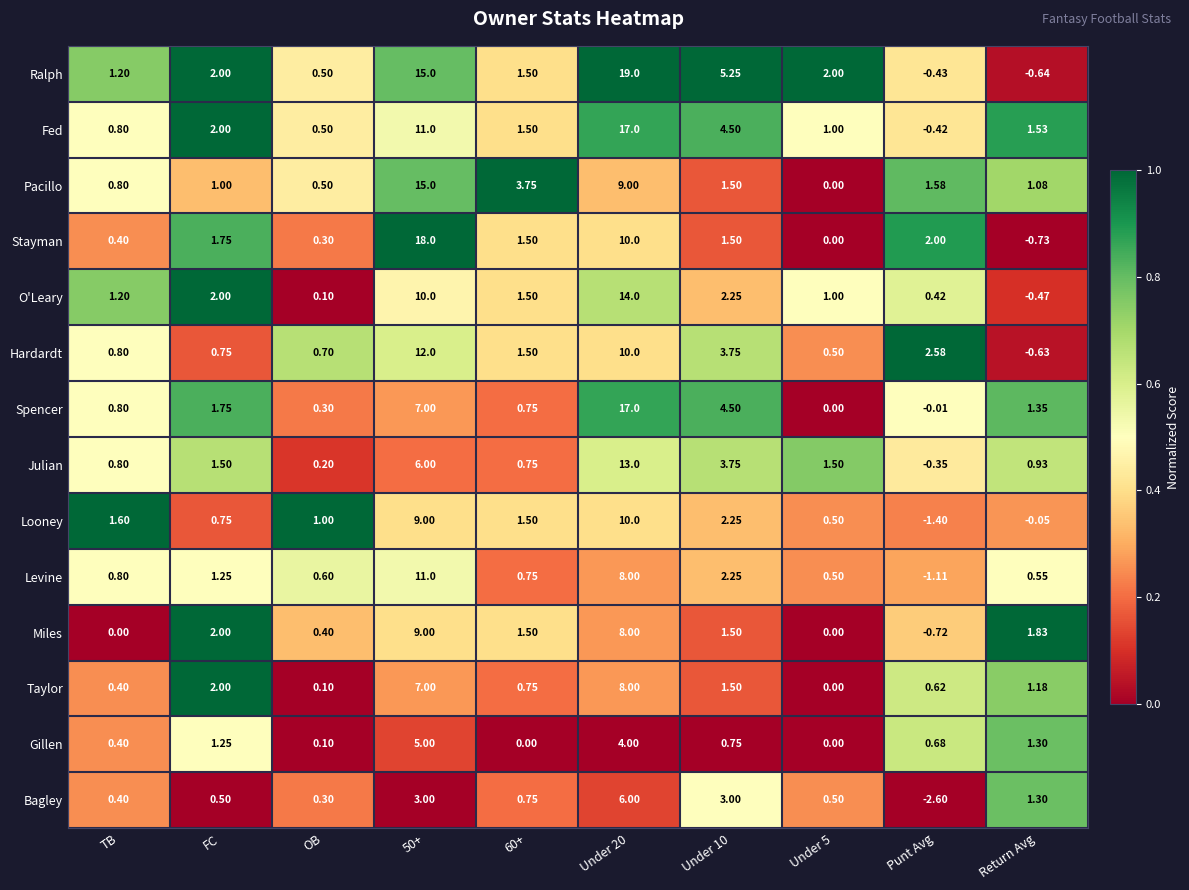

At which category does the chart reach its minimum across all series?

Punt Avg